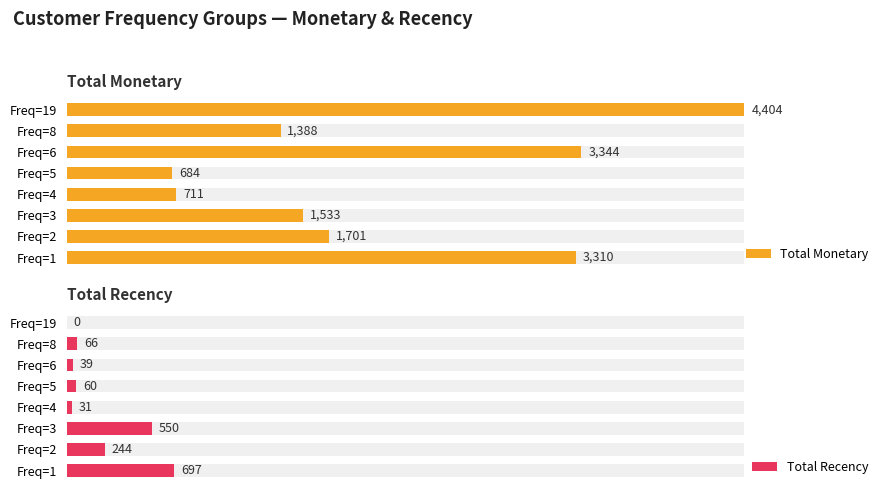

Between Freq=3 and Freq=8, which series saw the biggest shift?

Total Recency